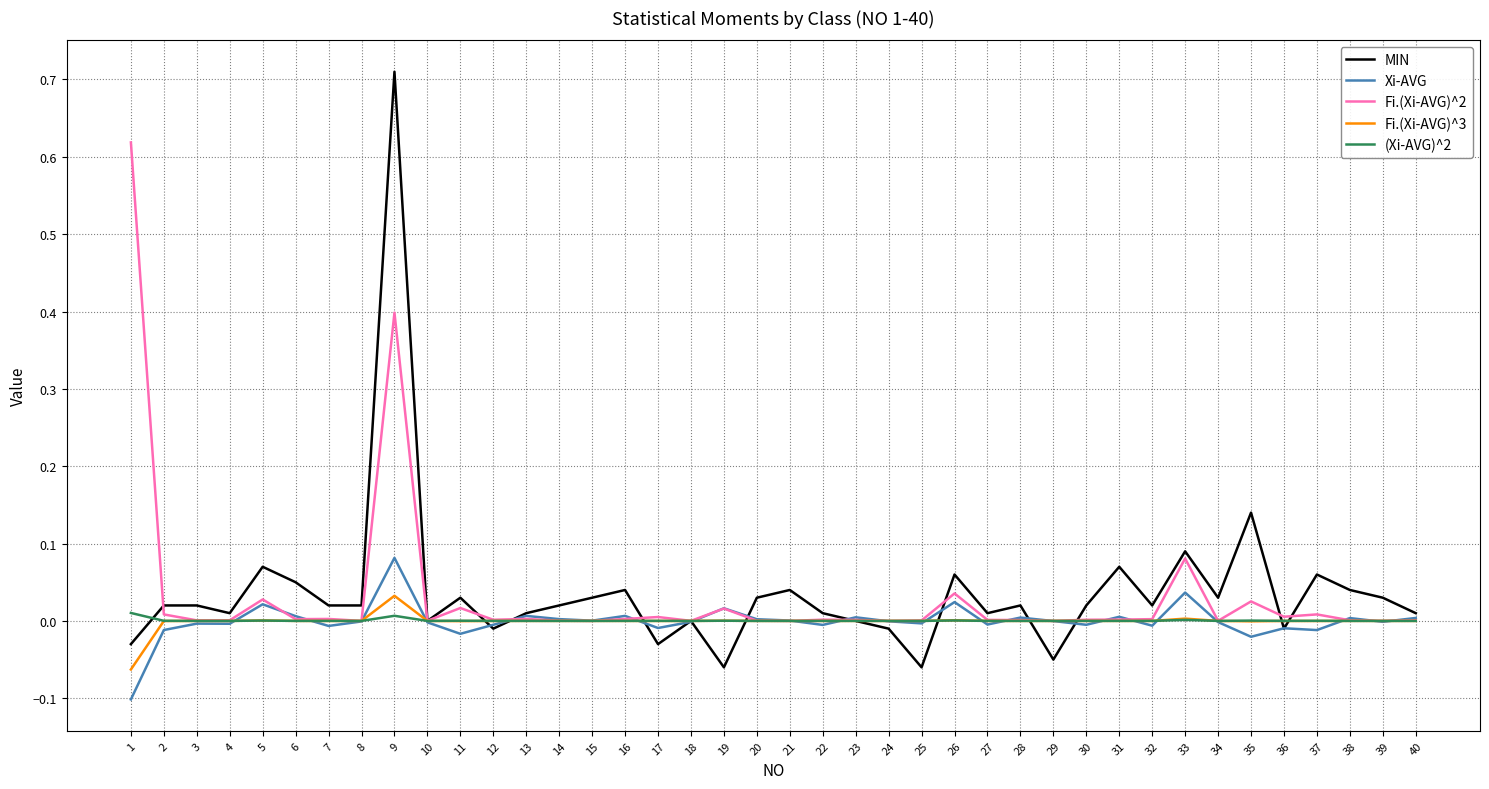

Which category has the highest value in the Xi-AVG series?

9